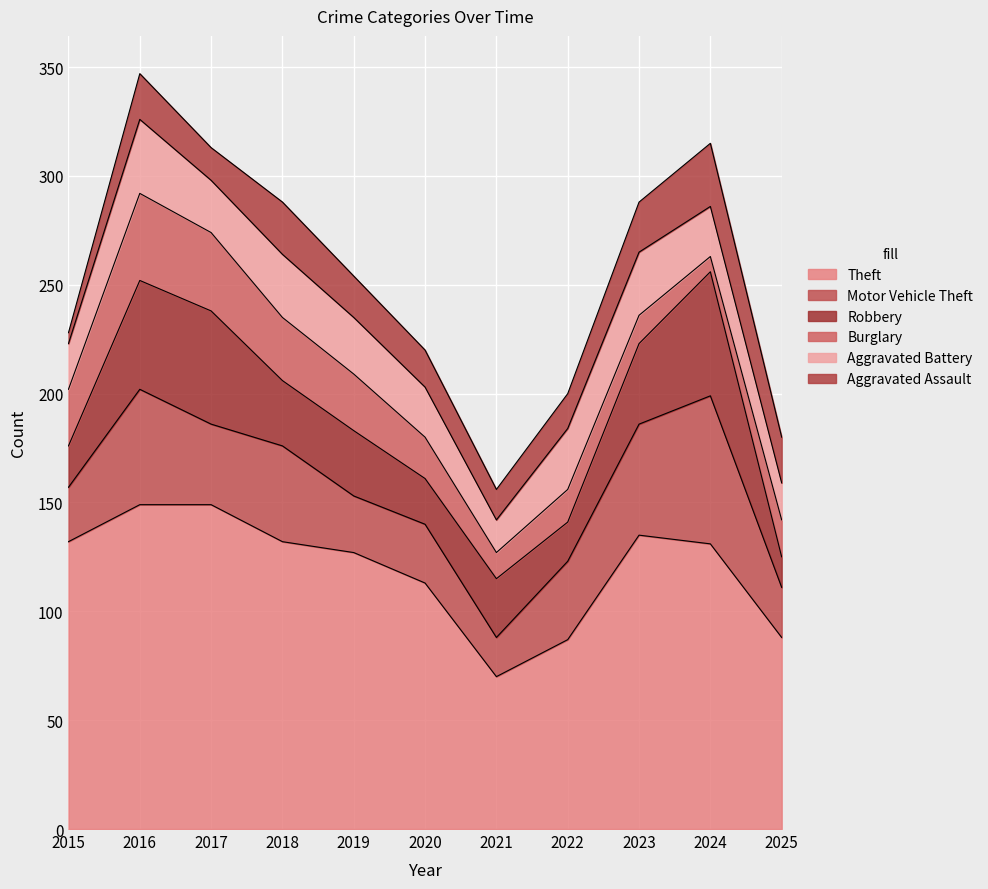

Where is Aggravated Assault nearest to the value 17?

2020